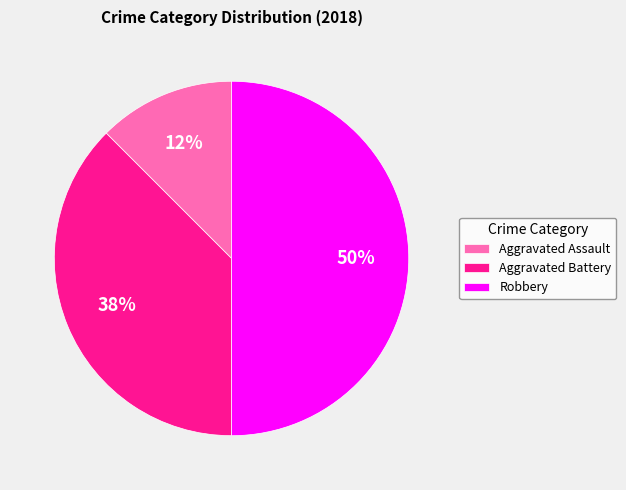

Which category has the smallest portion of the pie?

Aggravated Assault